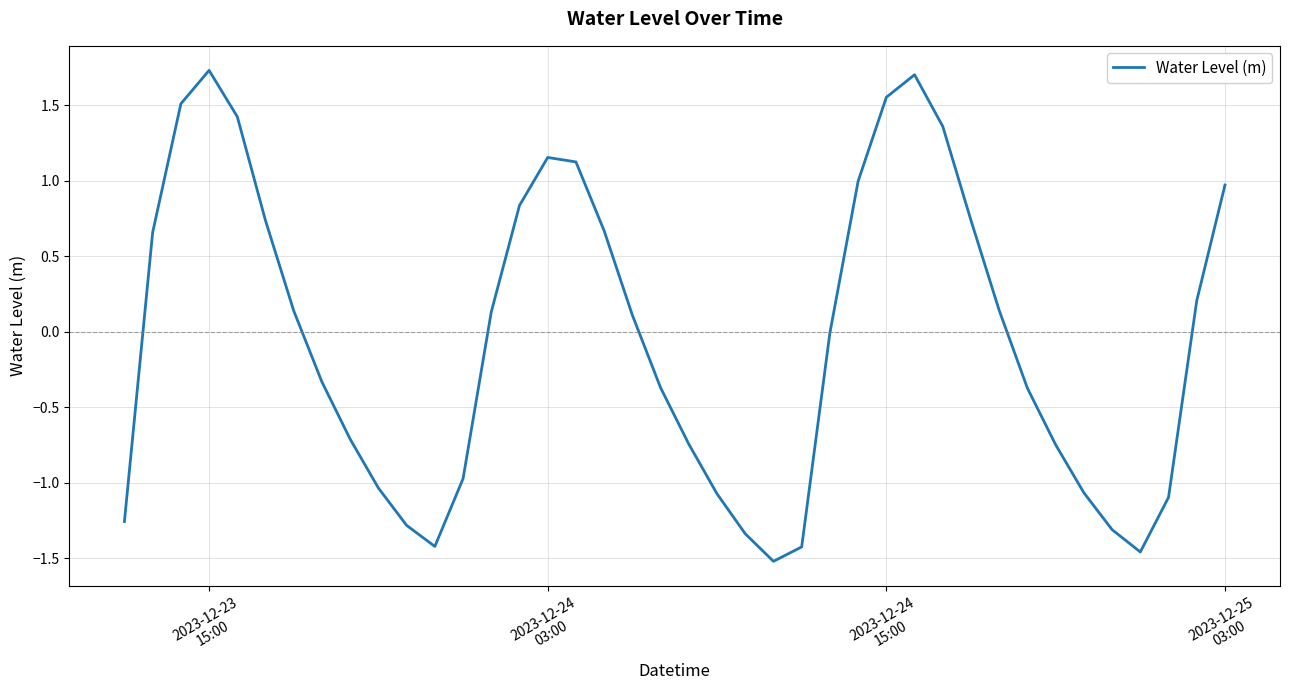

What is the difference between the maximum and minimum values?

3.2